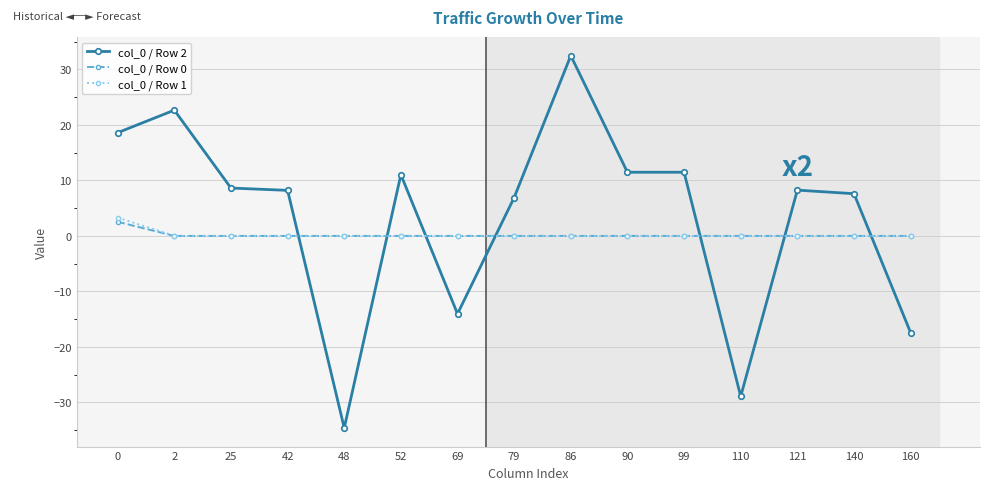

Where do col_0 / Row 1 and col_0 / Row 2 first cross each other?

42 and 48